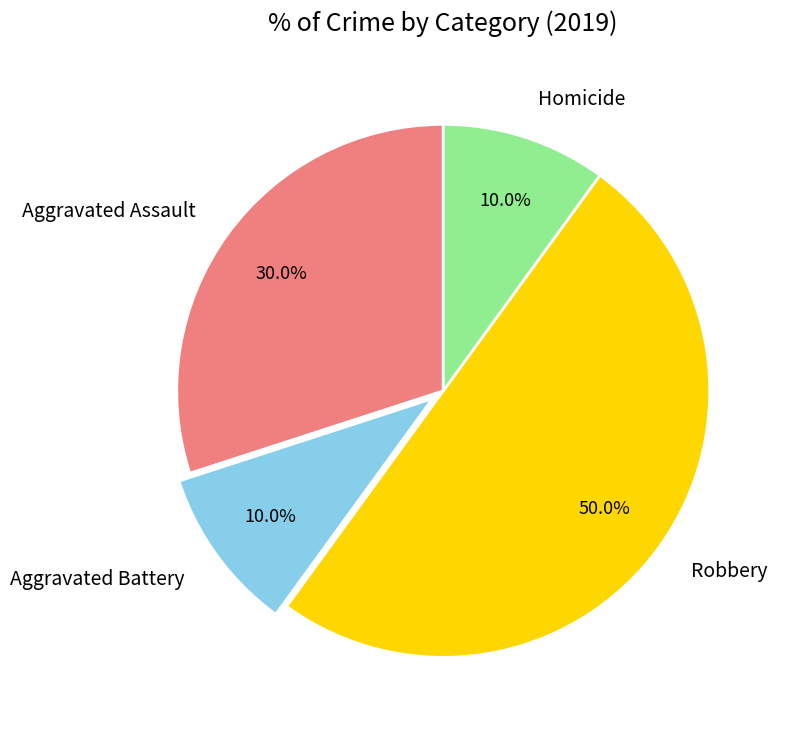

What is the largest slice in the pie chart?

Robbery